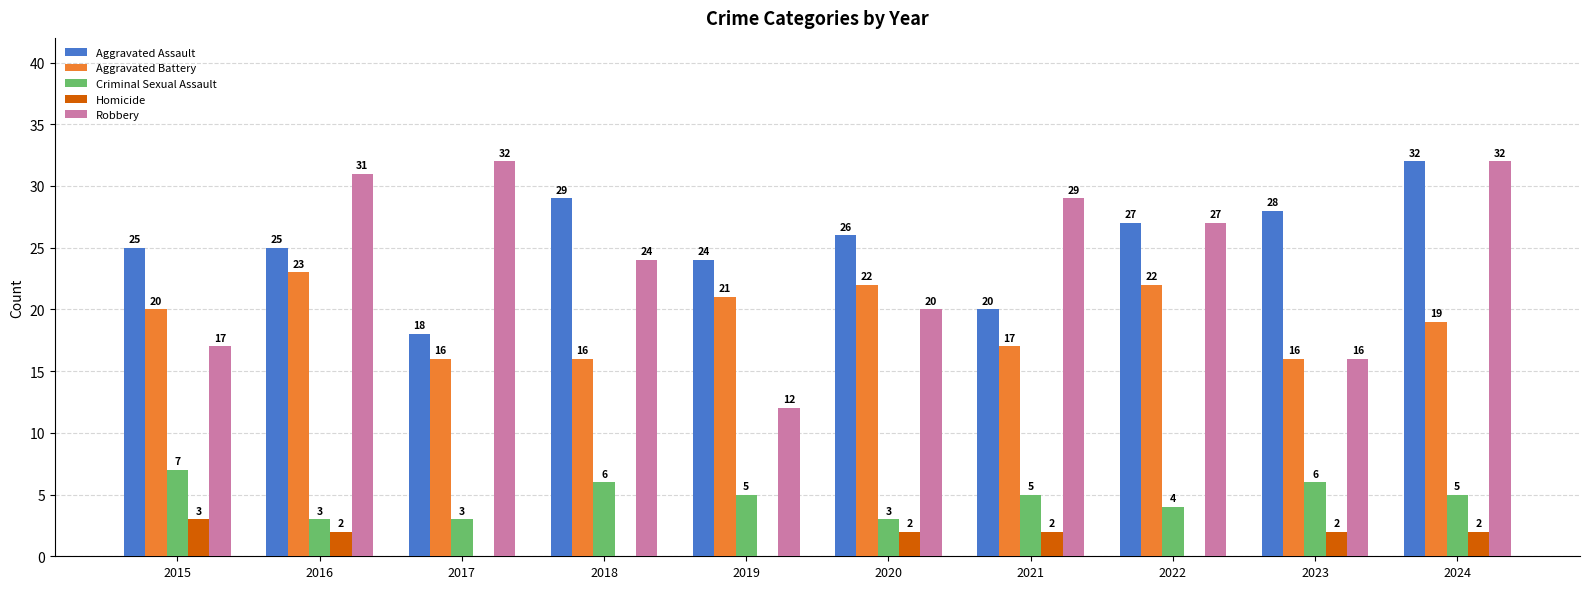

What is the sum of all Criminal Sexual Assault values?

47